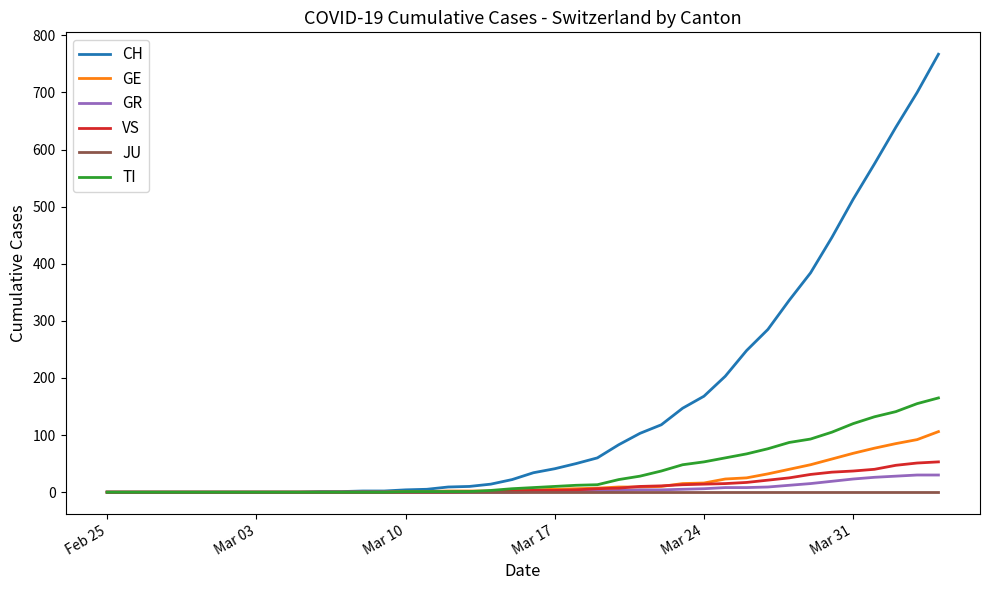

What is the highest value of the VS series?

53